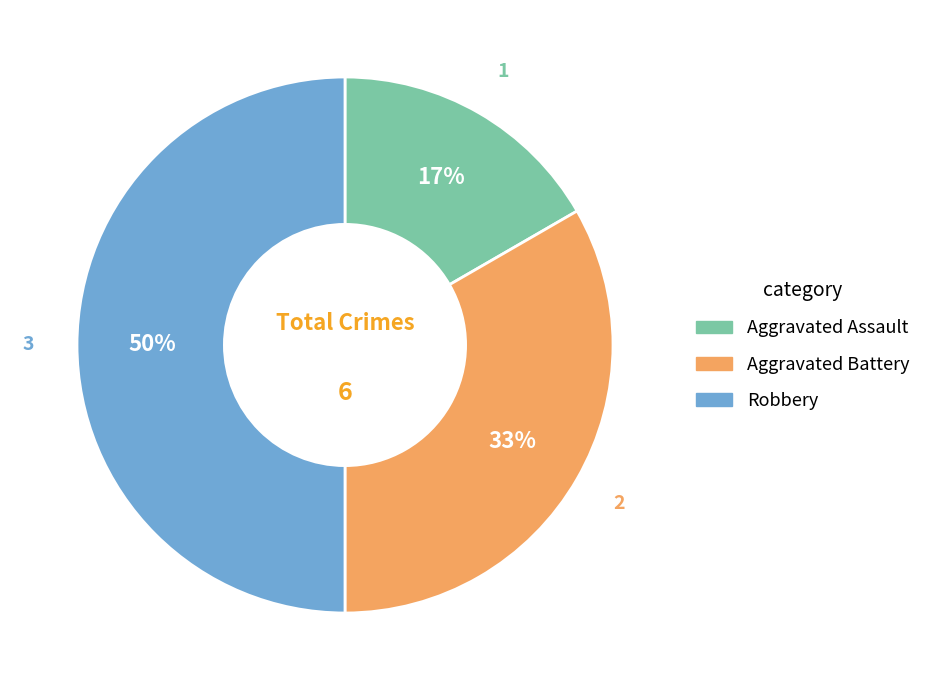

Rank the categories by value from lowest to highest.

Aggravated Assault, Aggravated Battery, Robbery